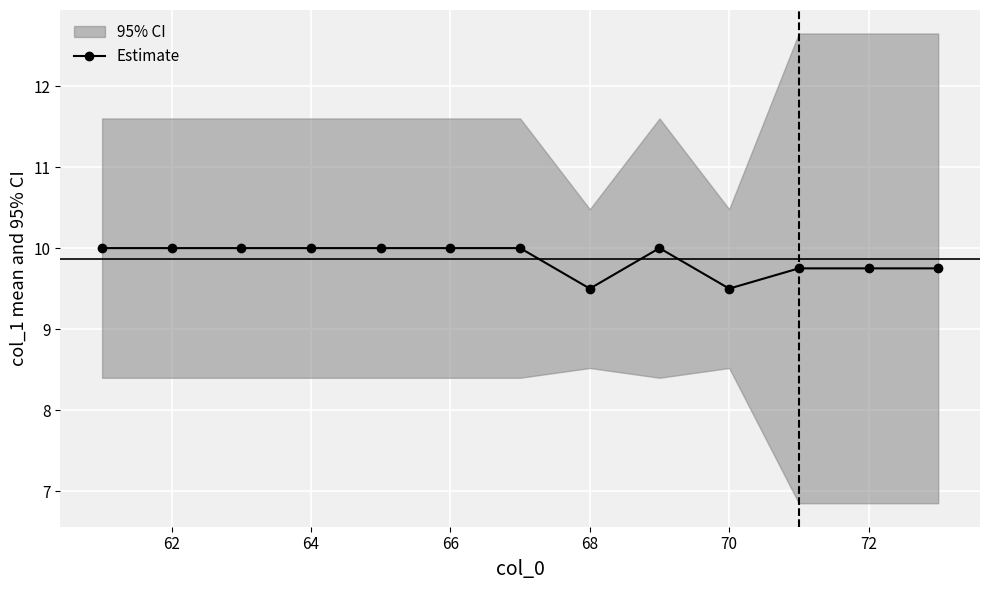

What is the difference between the second highest and minimum values?

0.5